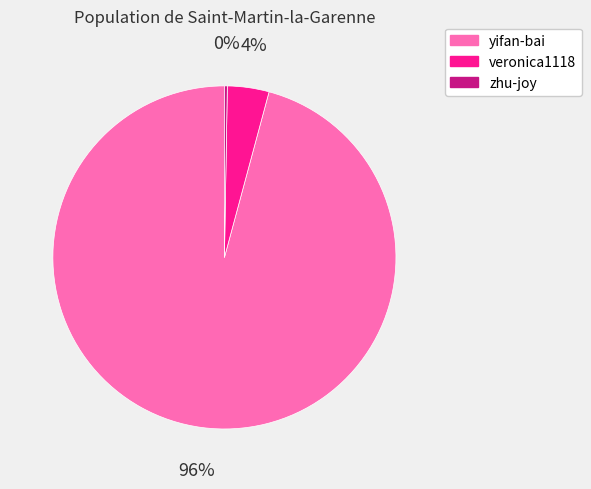

To the nearest percent, what percentage of the pie is veronica1118?

4%